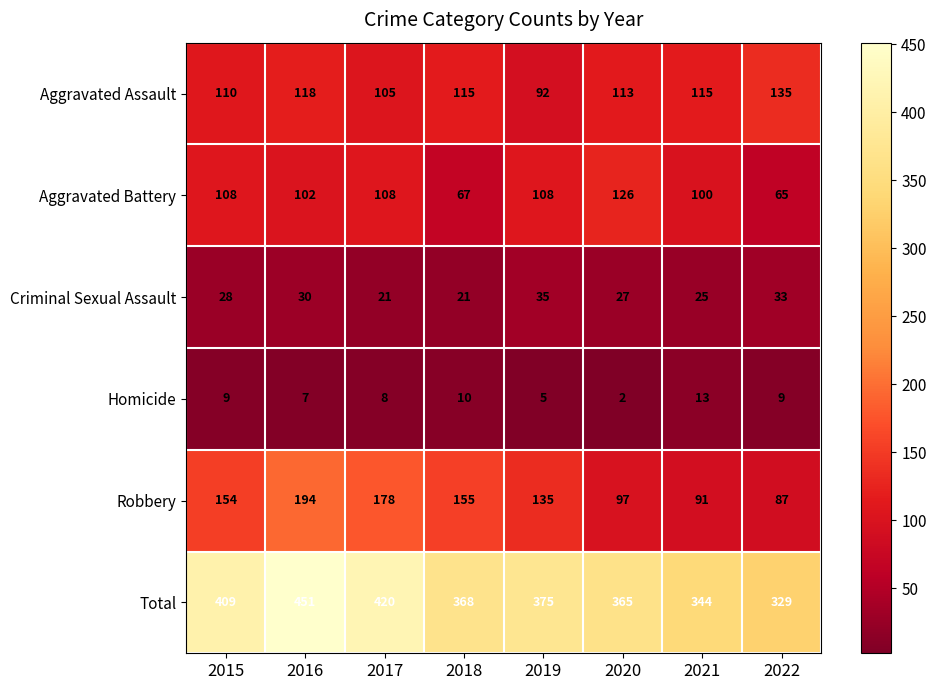

The Homicide series shows 12 at 2016. True or false?

False